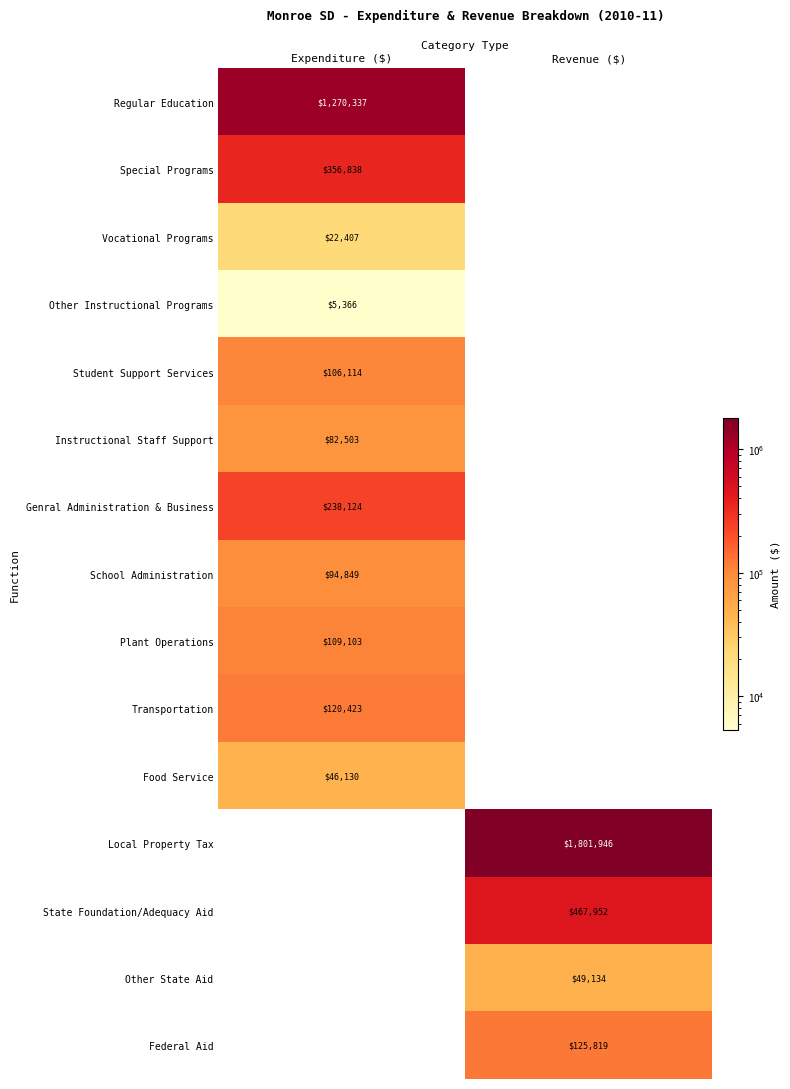

Is it true that Special Programs equals 479461 at Expenditure ($)?

False